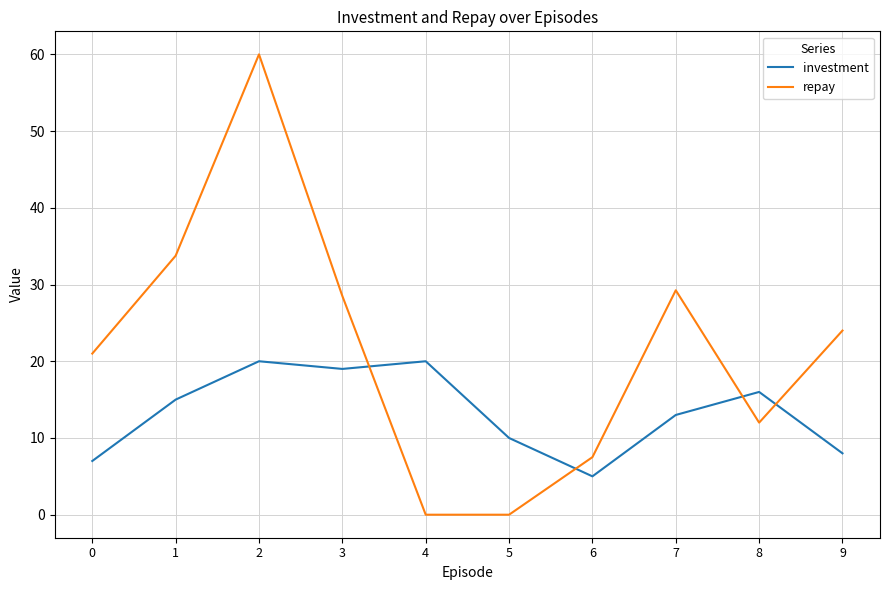

Rank the series at 0 from highest to lowest value.

repay, investment